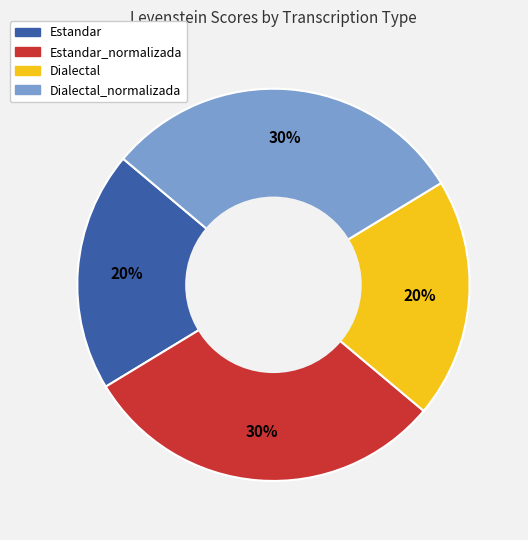

To the nearest percent, what is the difference between the largest and smallest slice percentages?

10%